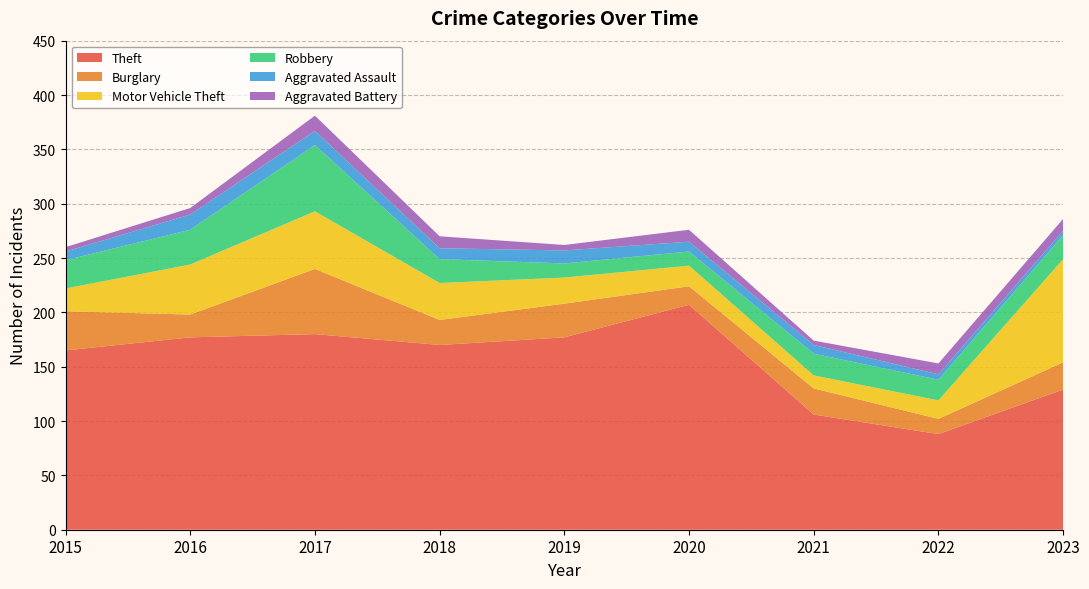

Reading left to right, what are all the values shown in this chart?

Theft: 2015=165	2016=177	2017=180	2018=170	2019=177	2020=207	2021=106	2022=88	2023=129
Burglary: 2015=36	2016=21	2017=60	2018=23	2019=31	2020=17	2021=24	2022=14	2023=25
Motor Vehicle Theft: 2015=21	2016=46	2017=53	2018=34	2019=24	2020=19	2021=12	2022=17	2023=95
Robbery: 2015=26	2016=32	2017=61	2018=22	2019=13	2020=13	2021=20	2022=19	2023=22
Aggravated Assault: 2015=8	2016=14	2017=13	2018=10	2019=12	2020=9	2021=8	2022=5	2023=4
Aggravated Battery: 2015=4	2016=6	2017=14	2018=11	2019=5	2020=11	2021=4	2022=10	2023=11